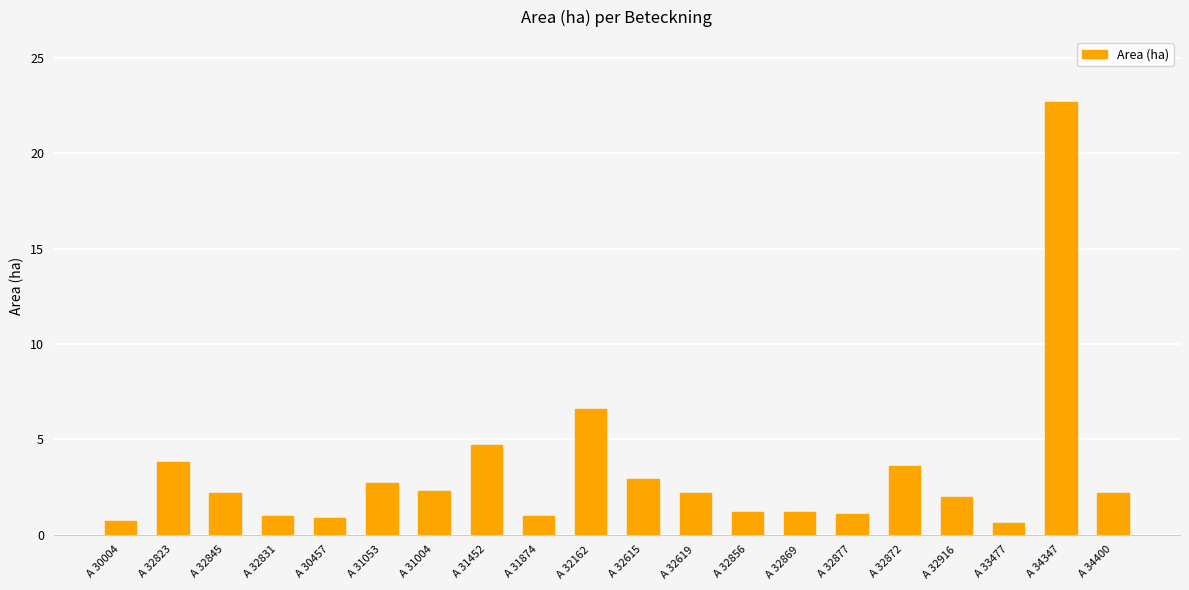

True or false: the data shows 1.1 at A 32877.

True